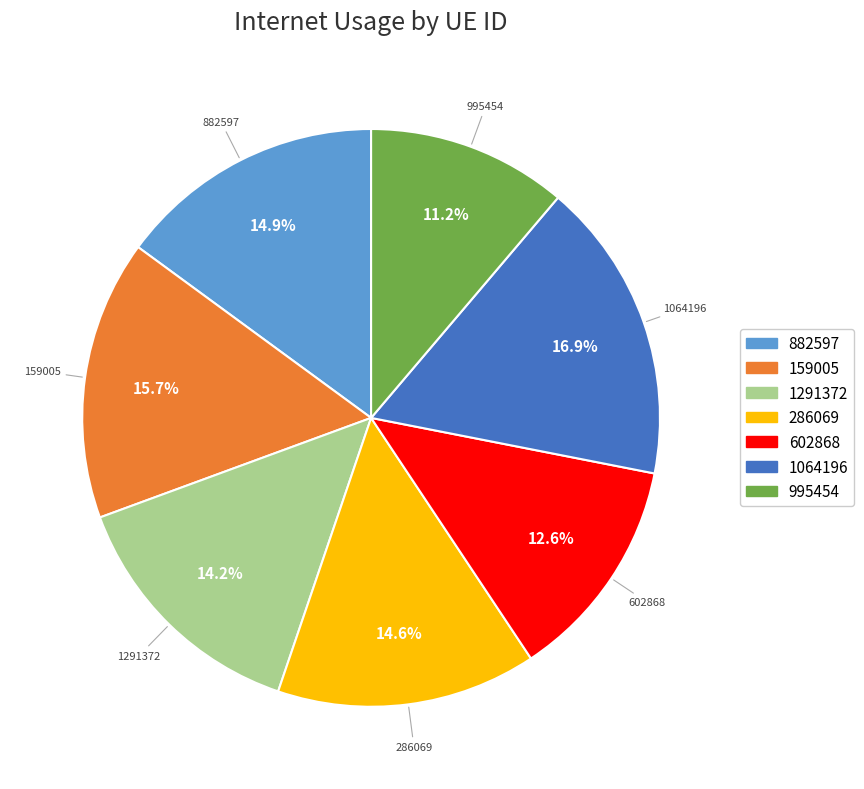

Combined, what portion of the pie is 1291372 and 882597?

29.1%